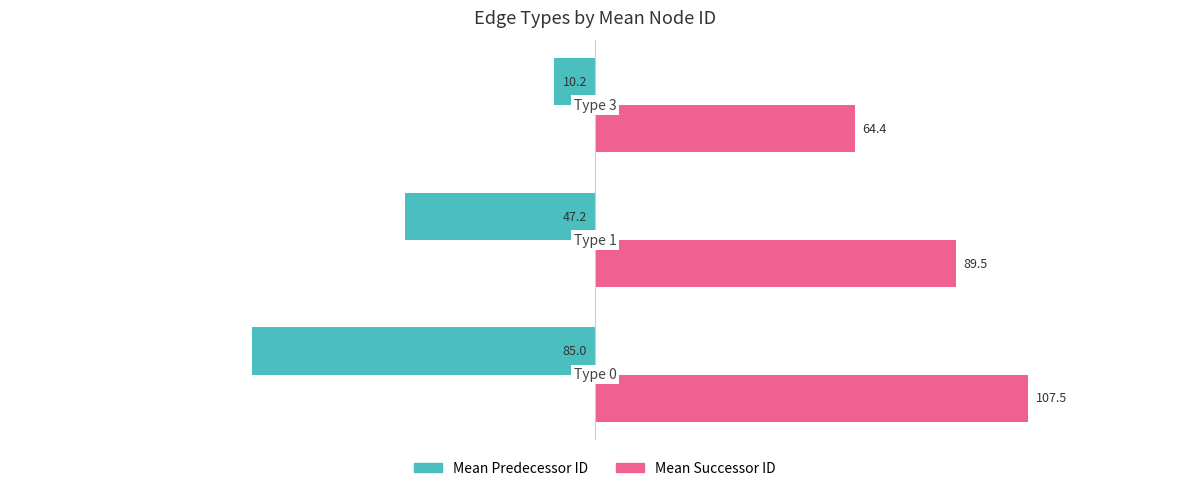

Count the number of categories in the chart.

3